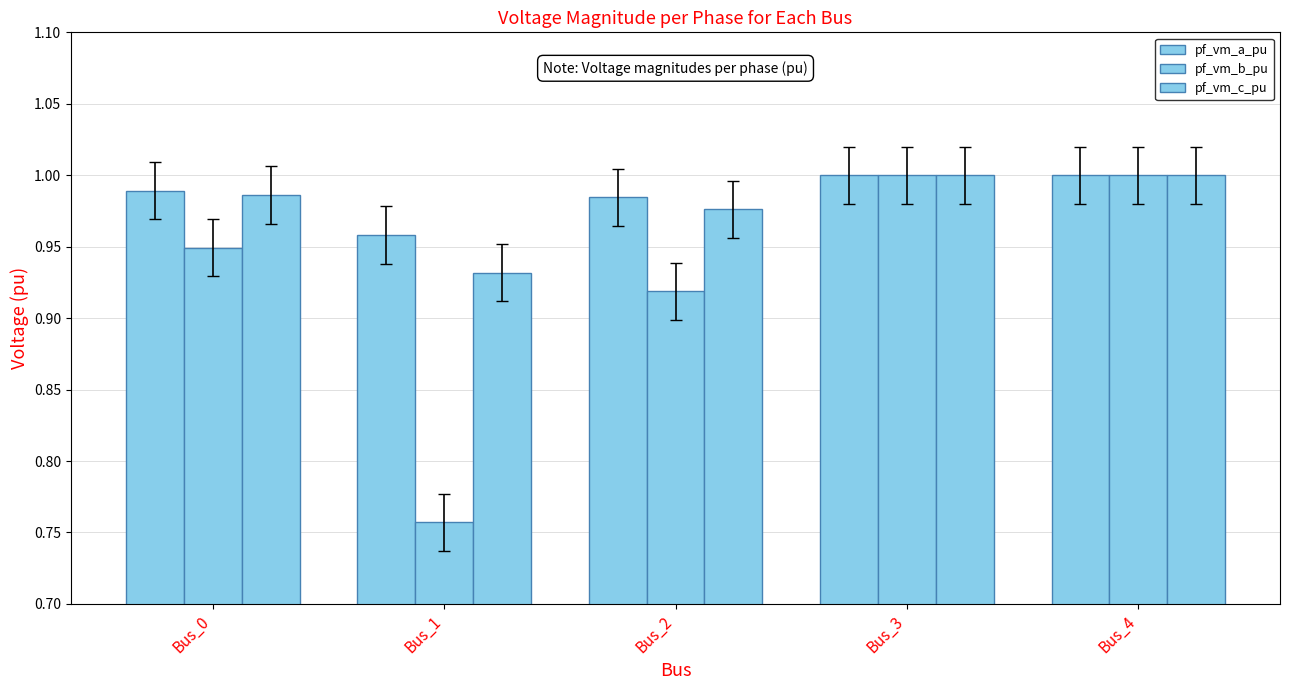

Reading left to right, what are all the values shown in this chart?

pf_vm_a_pu: Bus_0=1.0	Bus_1=1.0	Bus_2=1.0	Bus_3=1.0	Bus_4=1.0
pf_vm_b_pu: Bus_0=0.9	Bus_1=0.8	Bus_2=0.9	Bus_3=1.0	Bus_4=1.0
pf_vm_c_pu: Bus_0=1.0	Bus_1=0.9	Bus_2=1.0	Bus_3=1.0	Bus_4=1.0